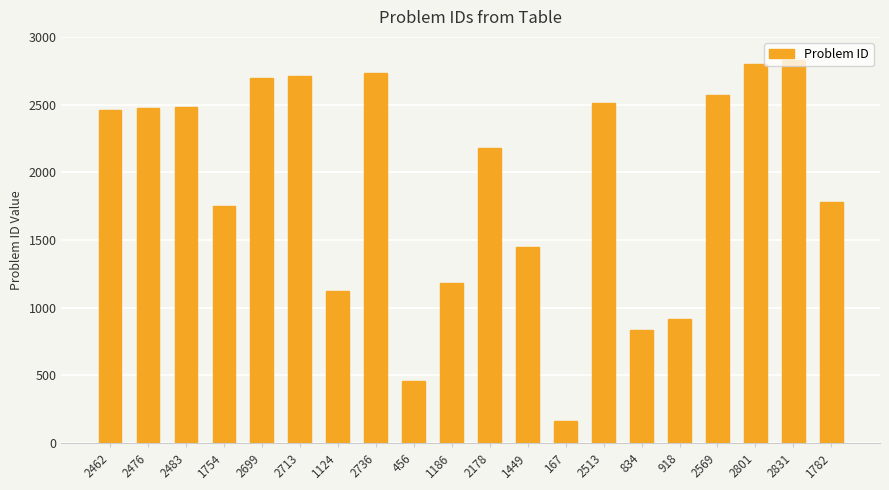

Count the number of data series in this chart.

1